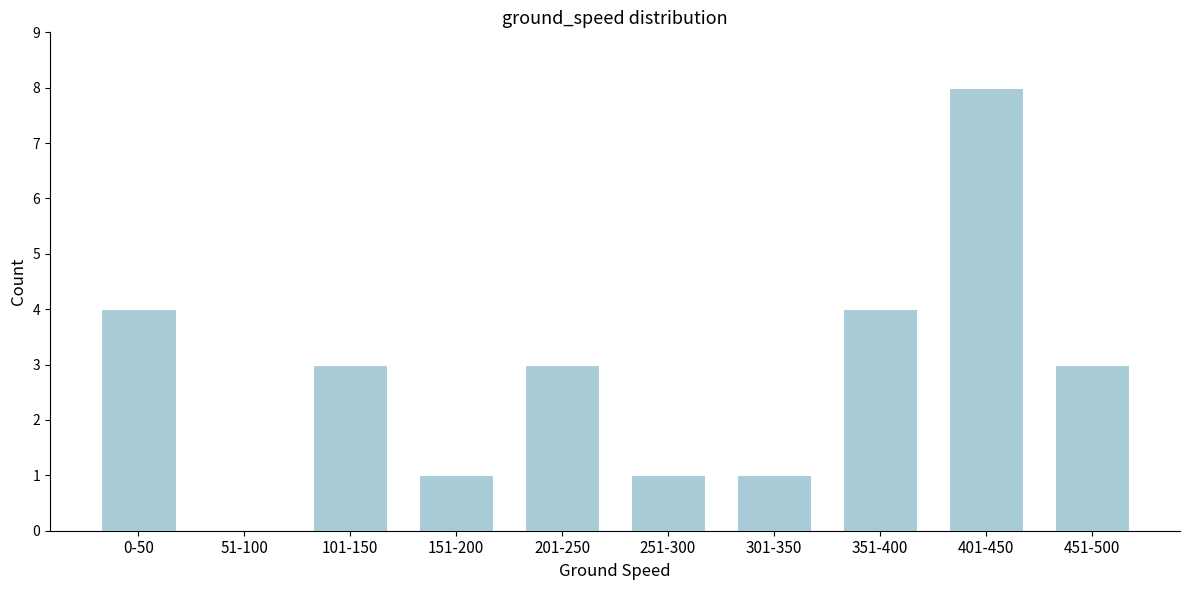

Reading left to right, transcribe all the data shown in this chart.

0-50=4	51-100=0	101-150=3	151-200=1	201-250=3	251-300=1	301-350=1	351-400=4	401-450=8	451-500=3